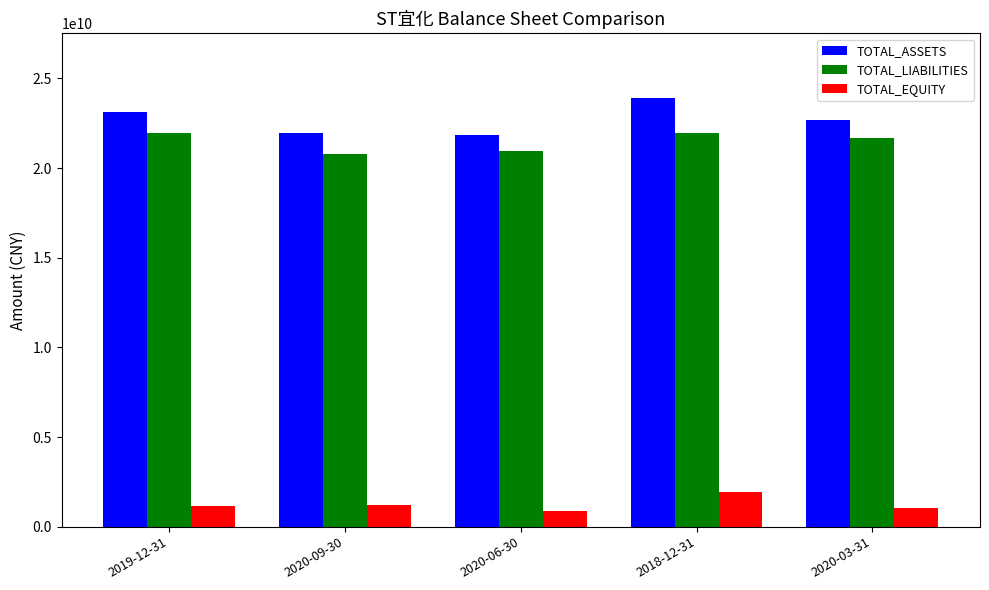

What is the smallest value displayed?

854619366.0